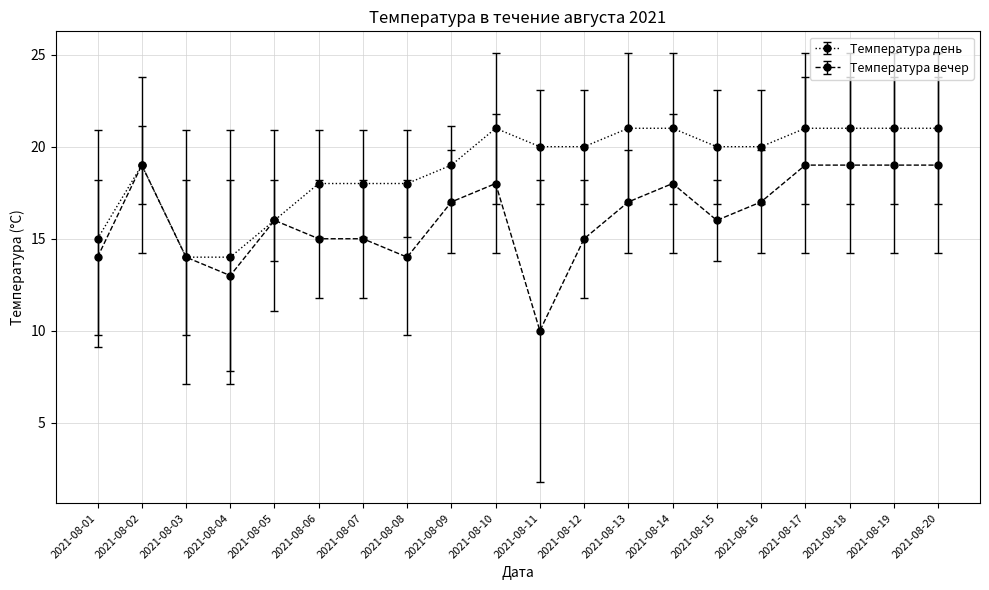

Between 2021-08-06 and 2021-08-08, which series saw the biggest shift?

Температура вечер